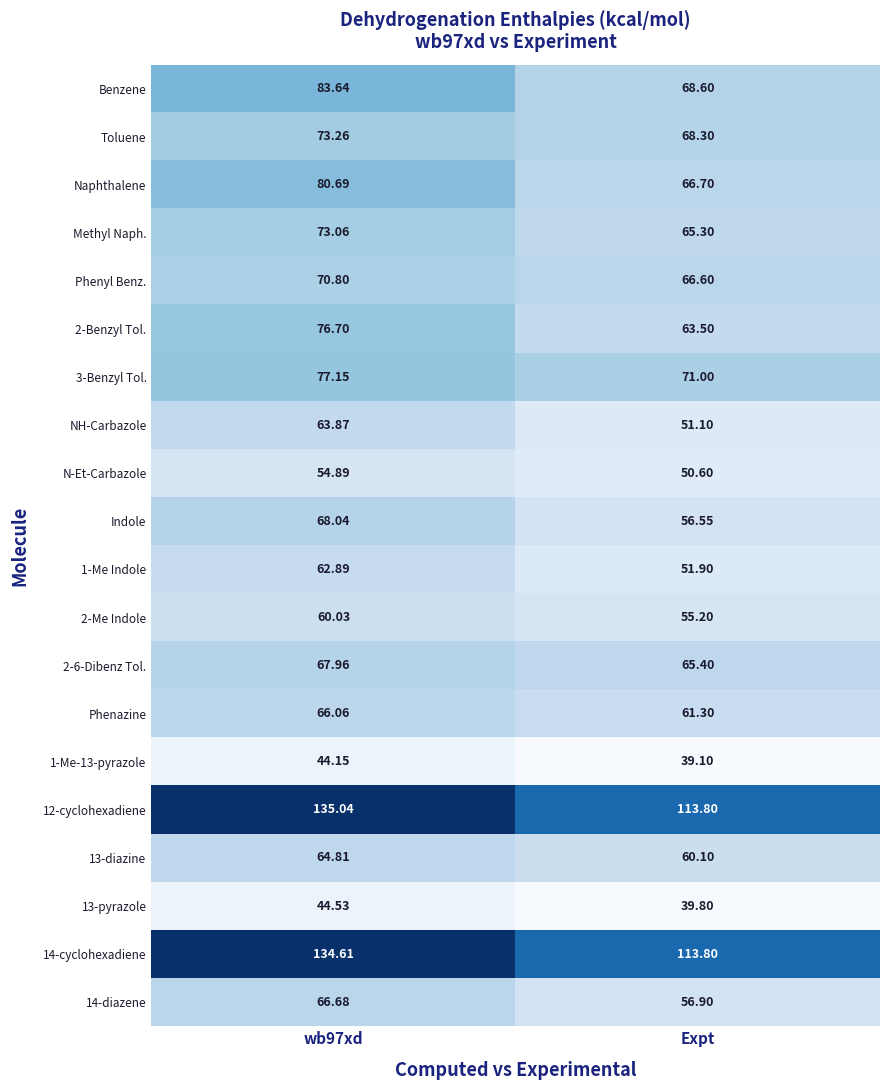

What is the total value across all series at wb97xd?

1468.9